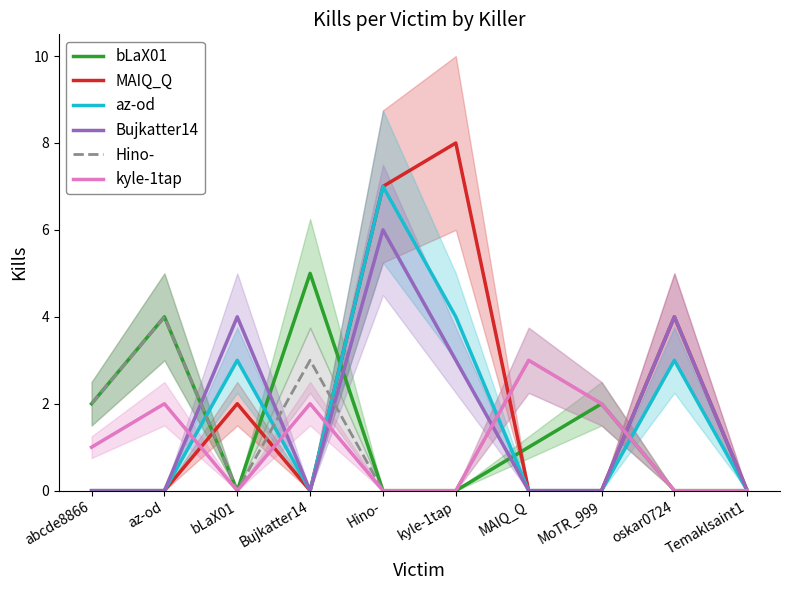

Count the number of data series in this chart.

6